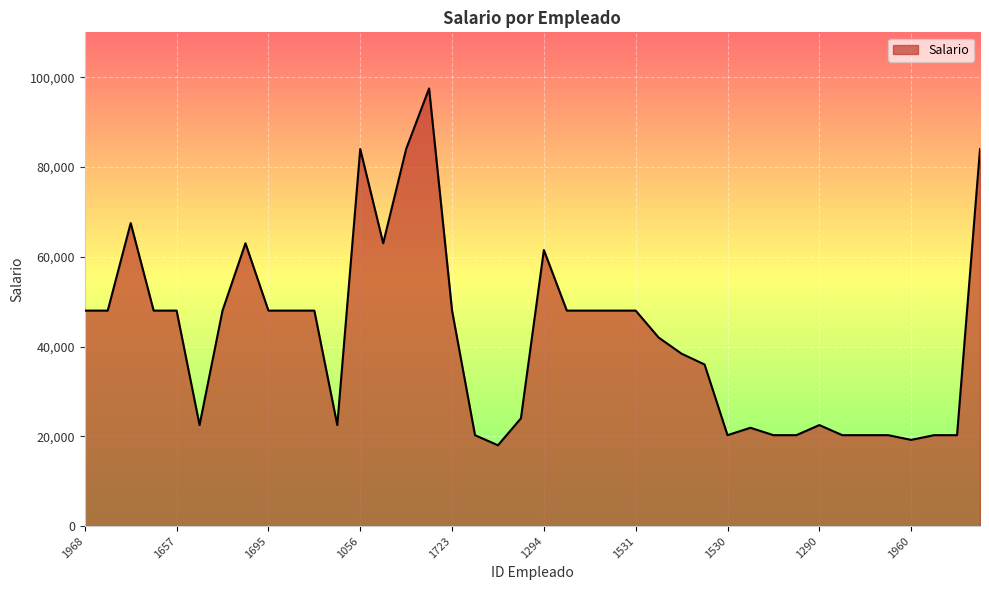

What is the greatest value displayed?

97500